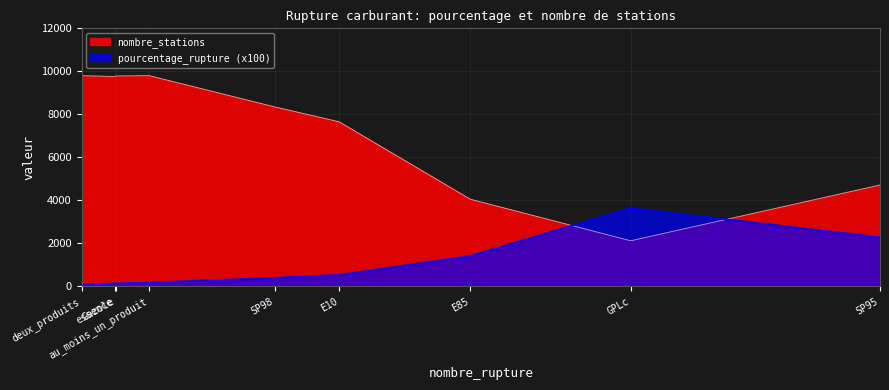

How many lines are shown in the chart?

2